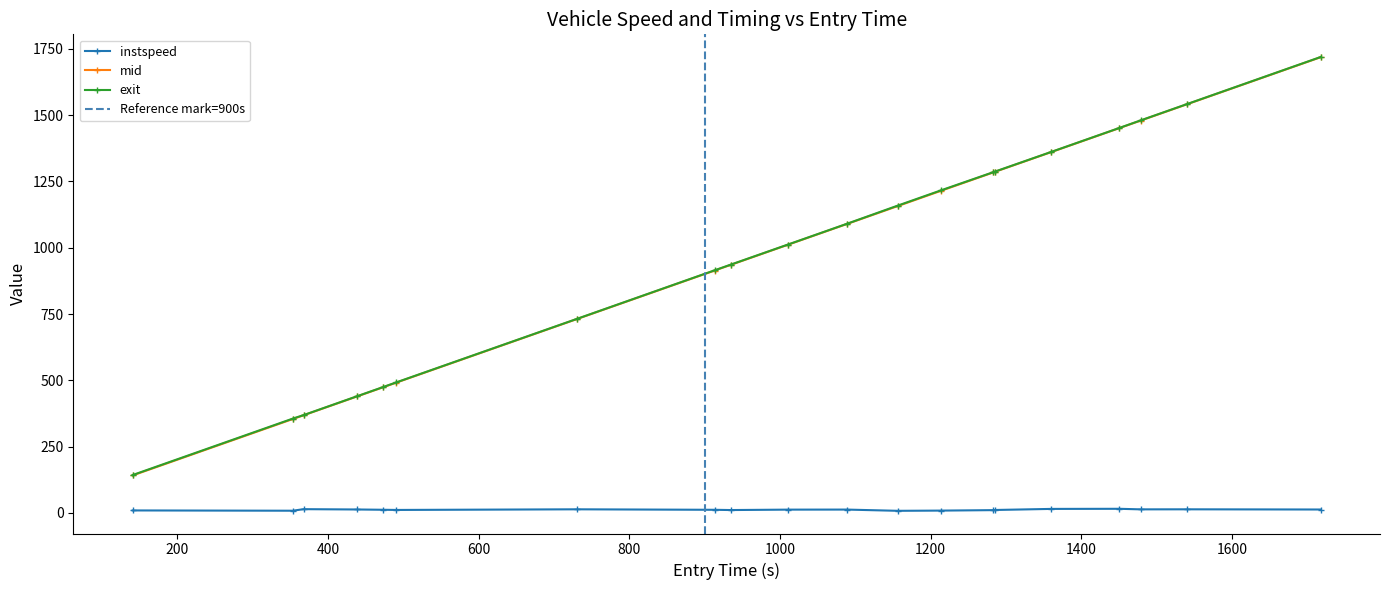

What is the minimum value for exit?

142.9